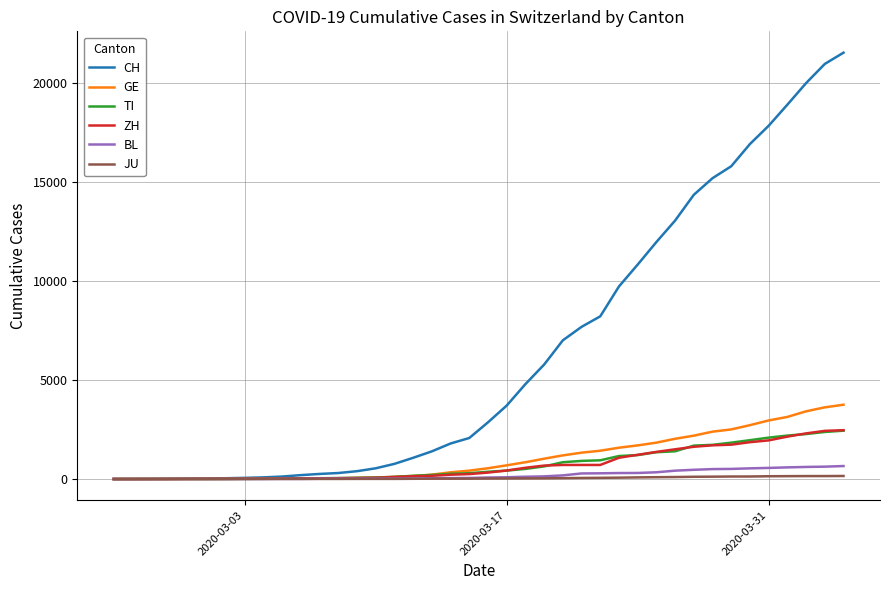

Which series has the largest range (max minus min)?

CH